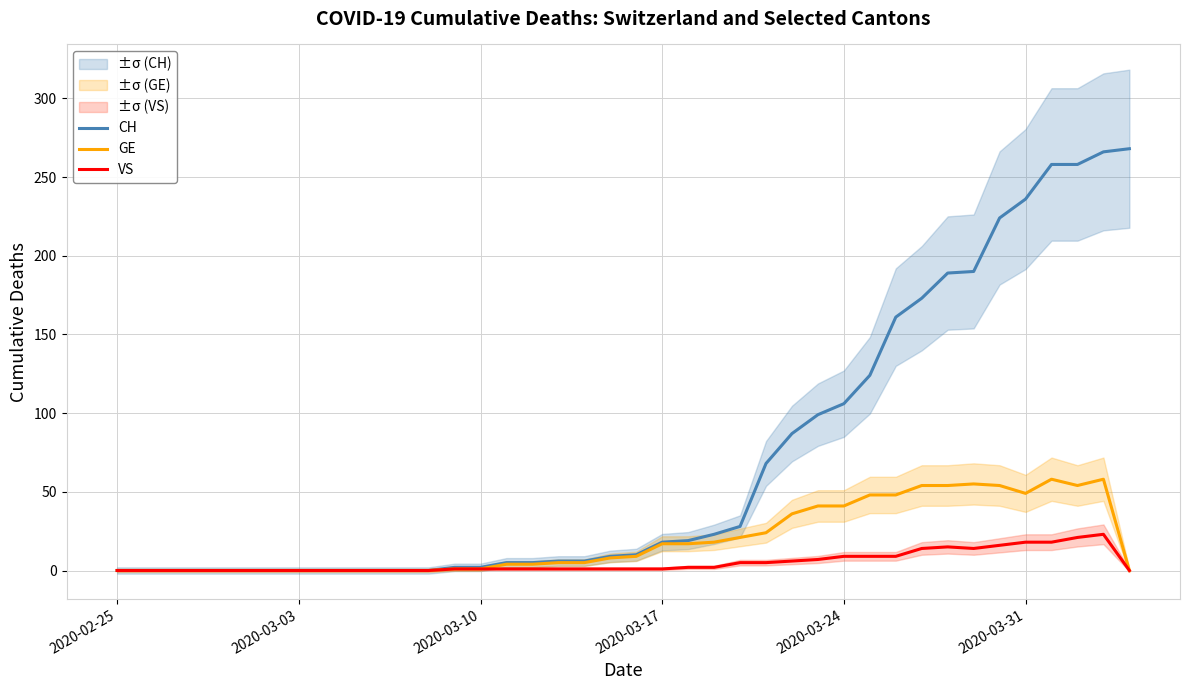

What are all the series names shown in the legend?

CH, GE, VS